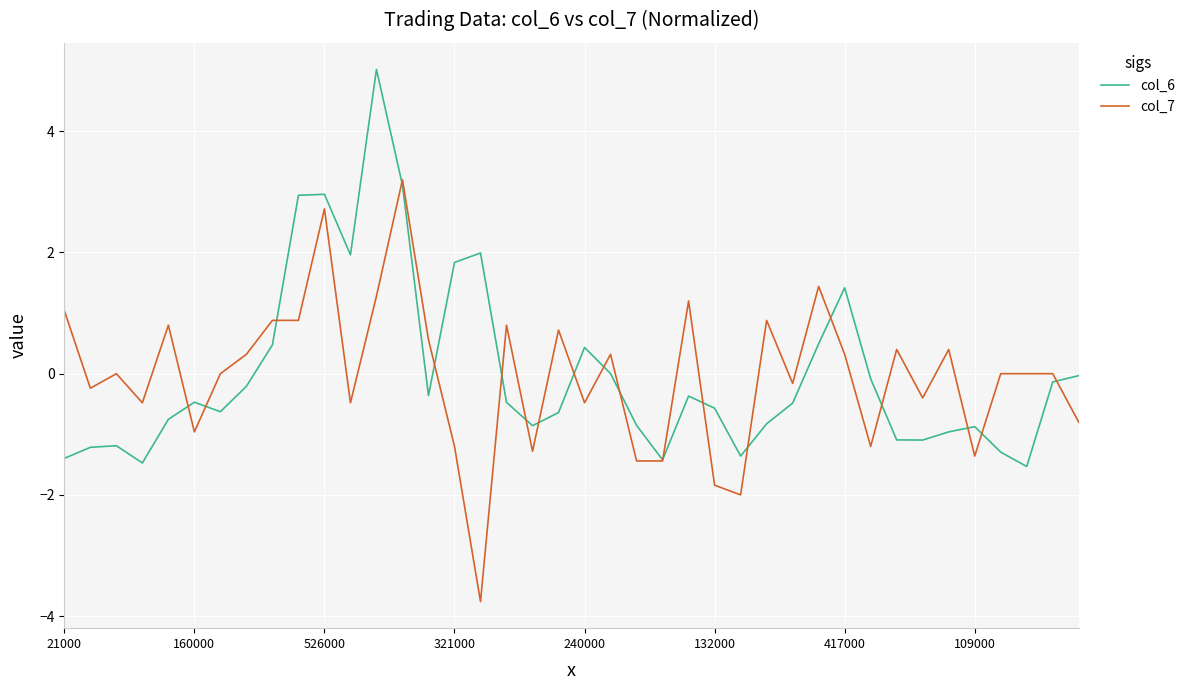

What is the greatest value displayed?

5.0